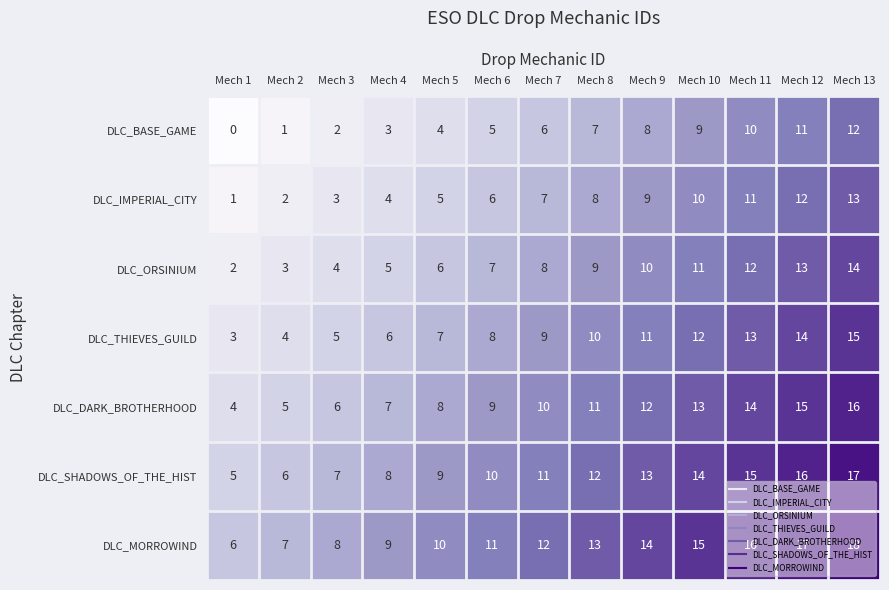

List the series in order of their peak value, highest first.

DLC_MORROWIND, DLC_SHADOWS_OF_THE_HIST, DLC_DARK_BROTHERHOOD, DLC_THIEVES_GUILD, DLC_ORSINIUM, DLC_IMPERIAL_CITY, DLC_BASE_GAME